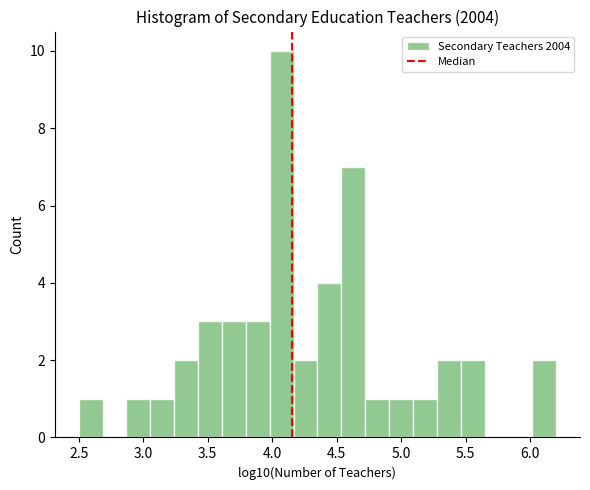

Read against the x-axis, roughly where is the centre of the tallest bar?

4.05